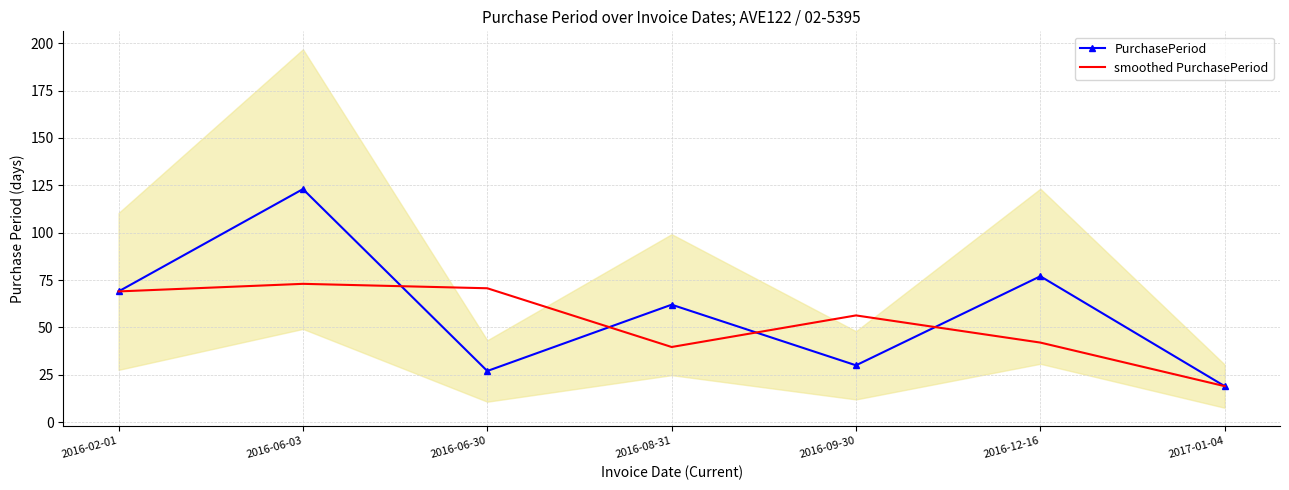

How many lines are shown in the chart?

2